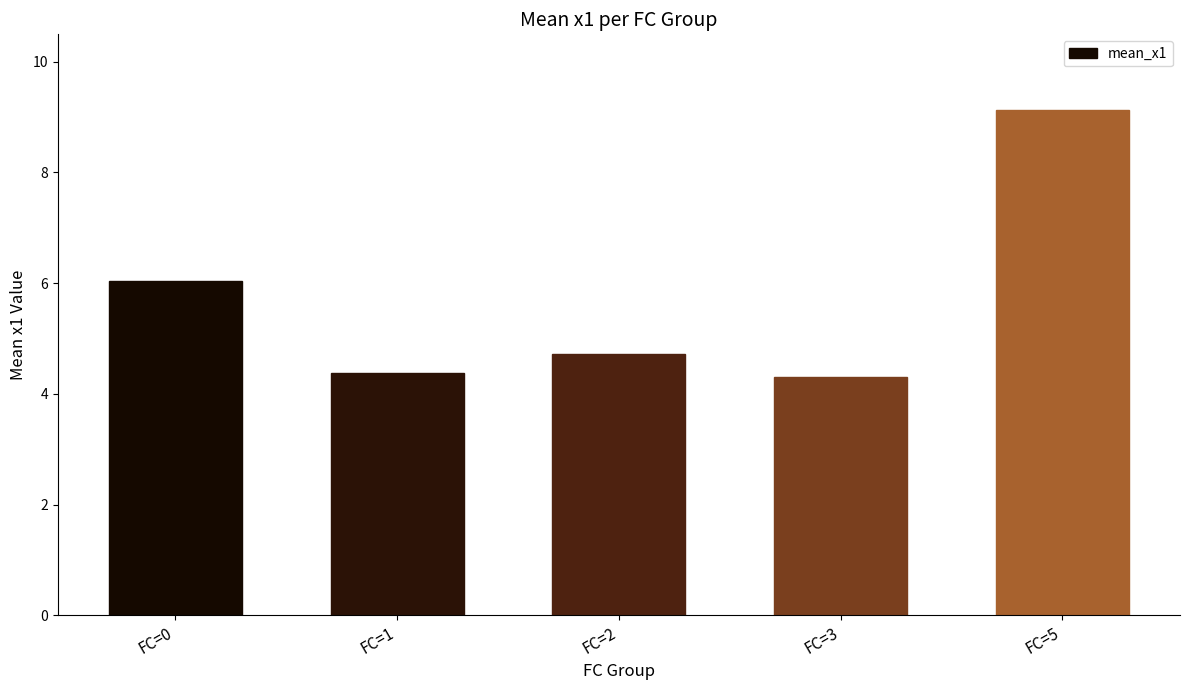

Approximately how many times larger is the value at FC=0 compared to FC=2?

1.3